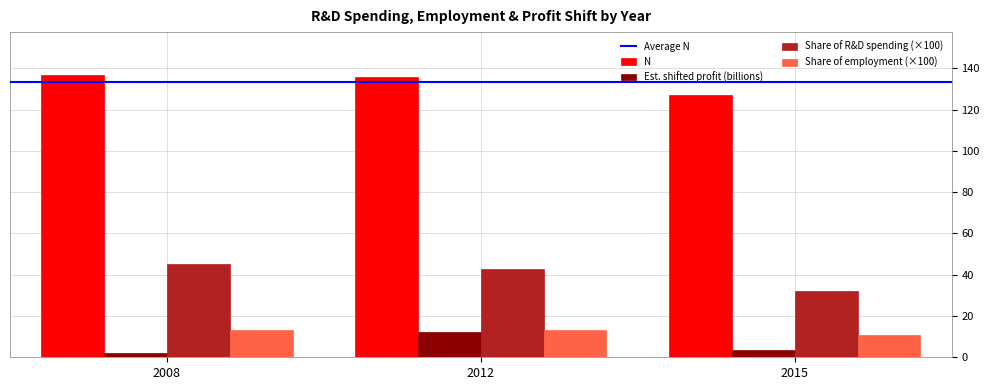

At 2015, list the series in order from largest to smallest.

N, Share of R&D spending (×100), Share of employment (×100), Est. shifted profit (billions)